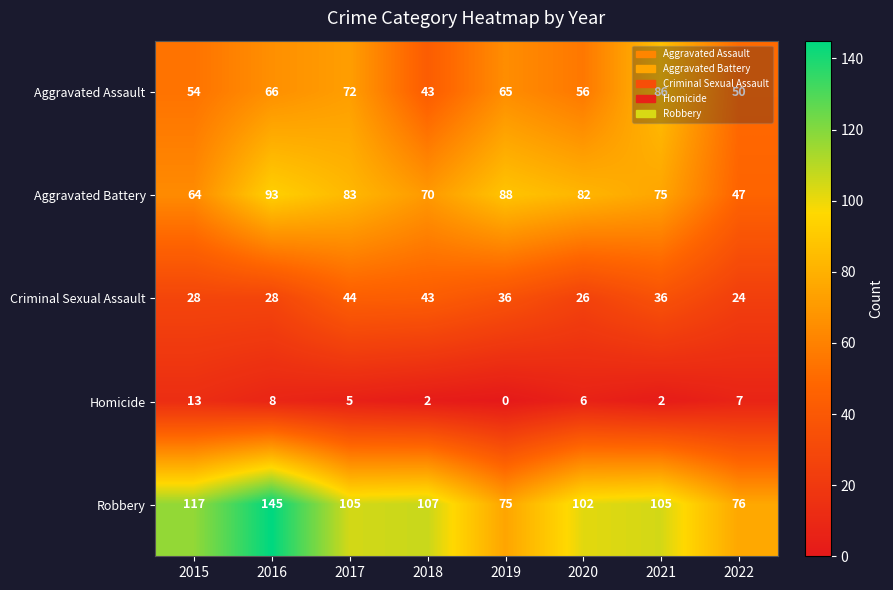

Is it true that Aggravated Assault equals 56 at 2020?

True